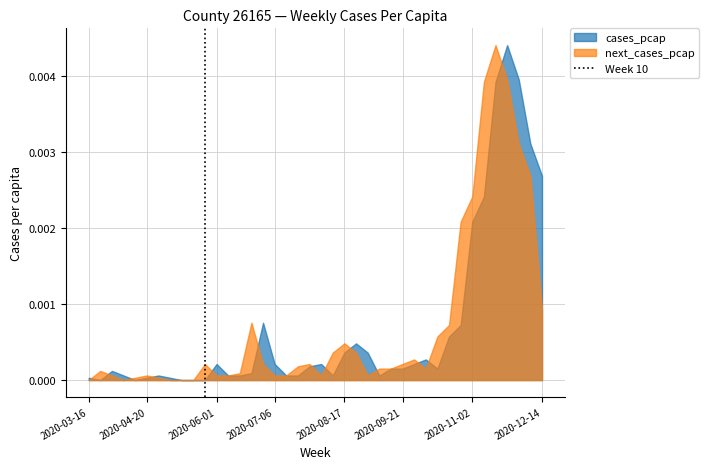

What is the label of the 1st point from the left?

2020-03-16